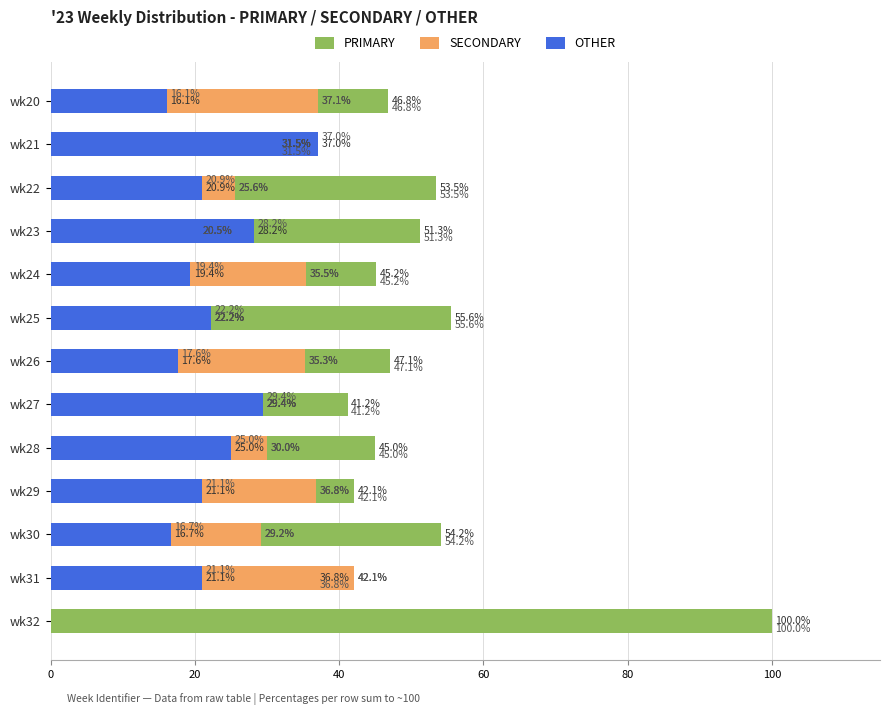

What are all the series names shown in the legend?

PRIMARY, SECONDARY, OTHER